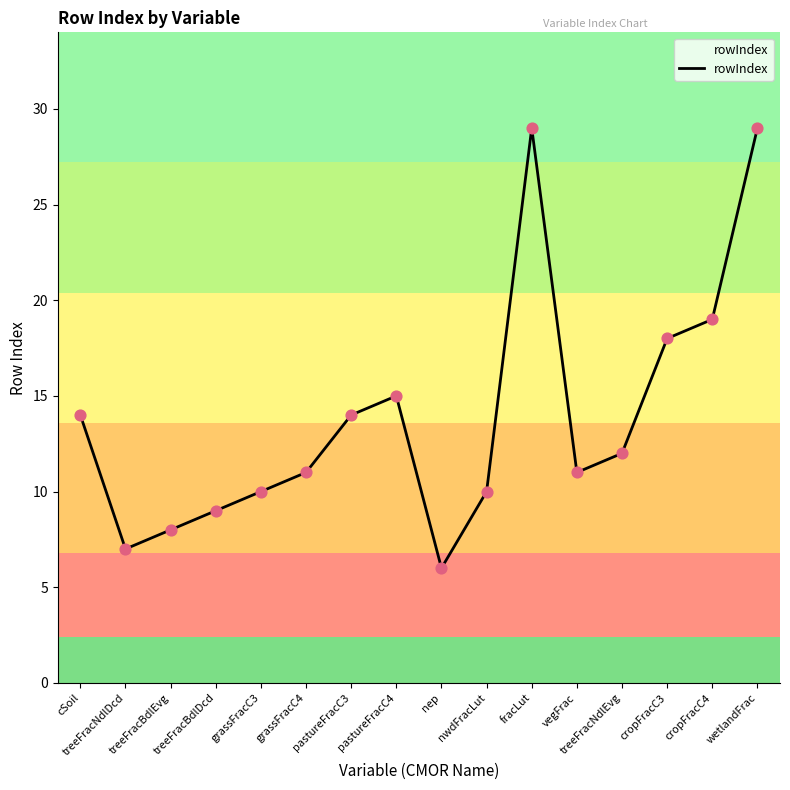

What is the change in value from treeFracBdlDcd to pastureFracC3?

+5